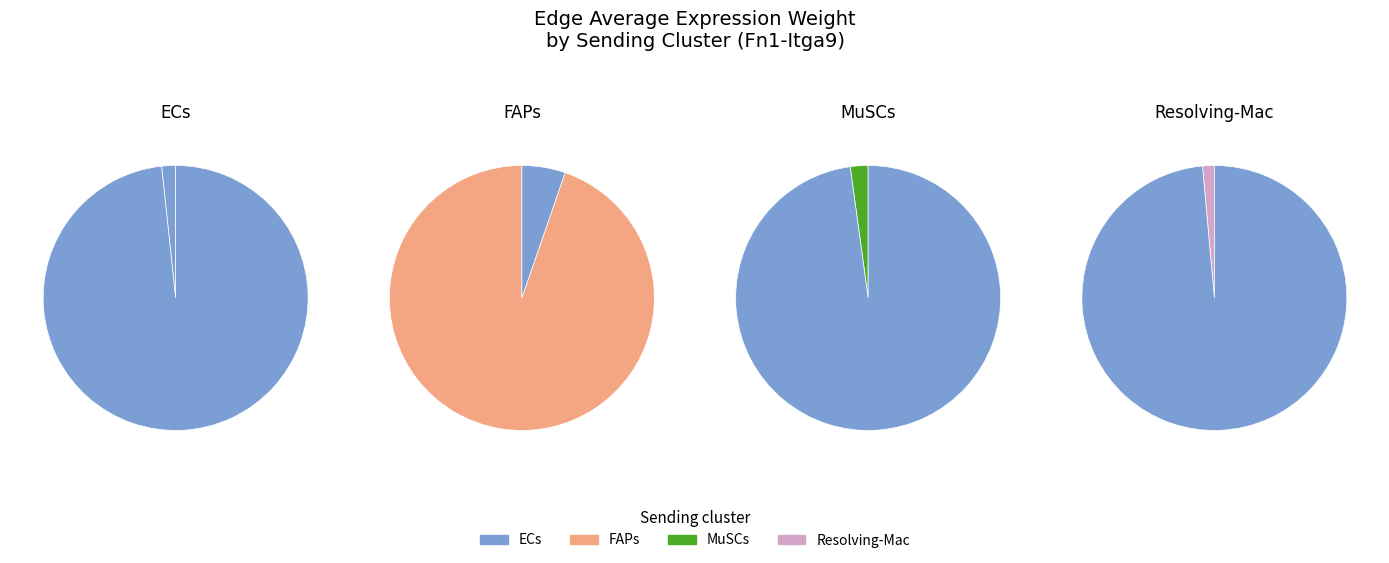

What is the ratio of the value at ECs to the value at Resolving-Mac?

1.2